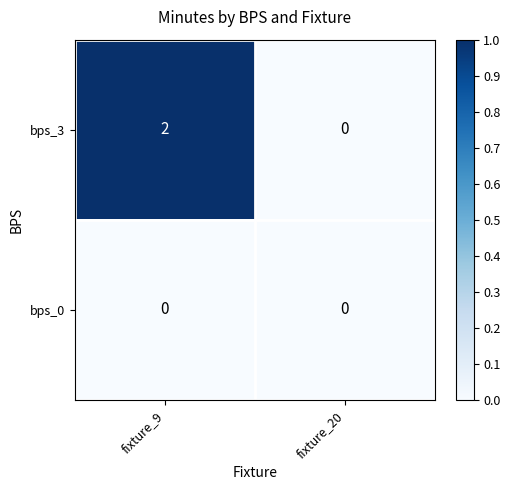

What is the spread (max minus min) of values at fixture_9?

2